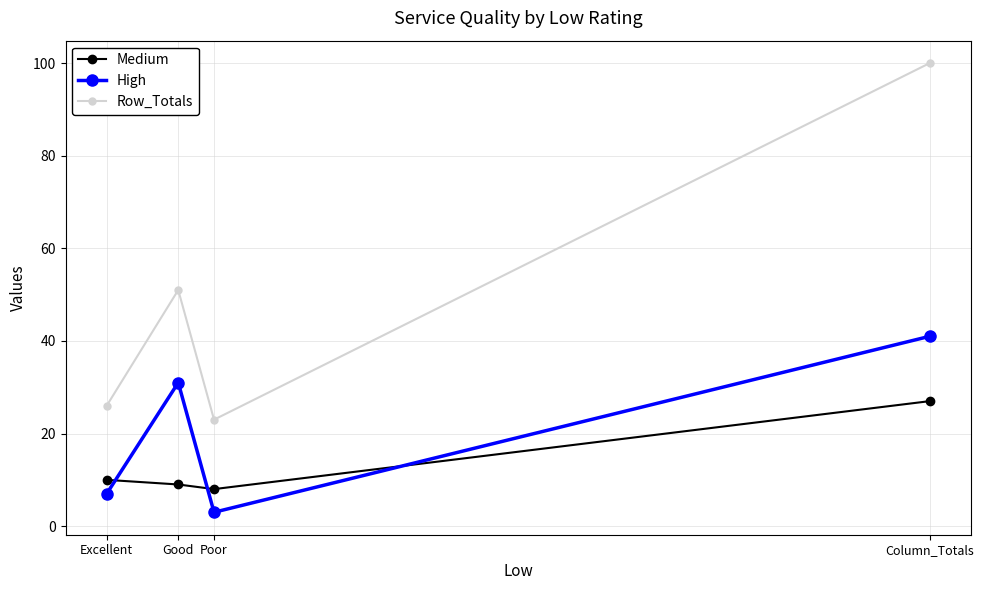

What is the label of the 2nd point from the left?

Good